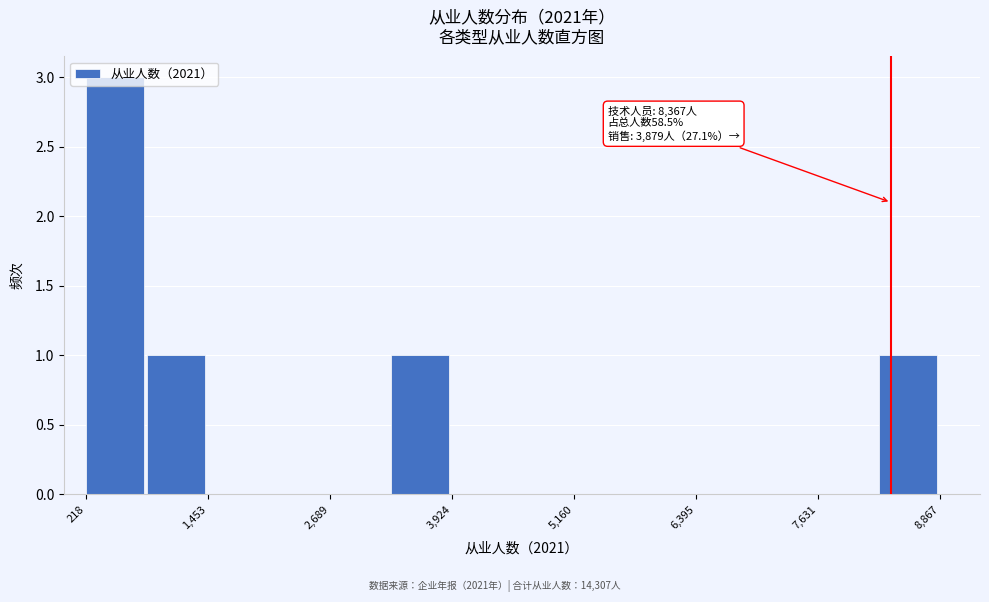

Read against the x-axis, roughly where is the centre of the tallest bar?

600